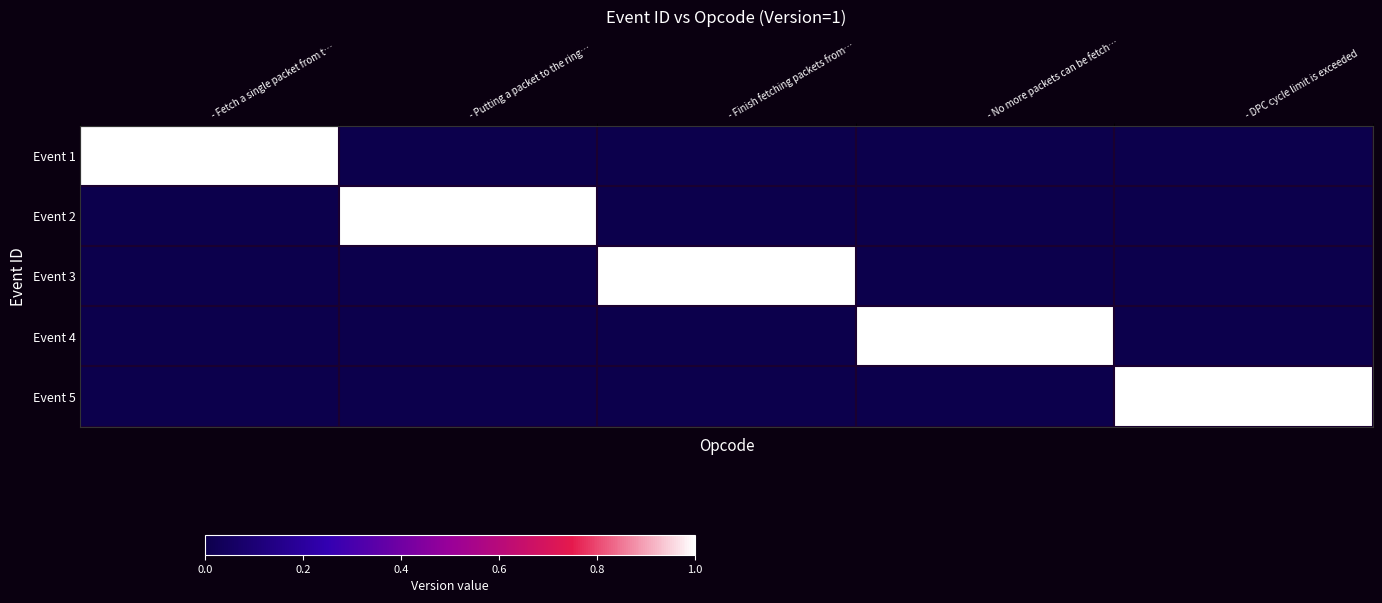

At - Fetch a single packet from t…, list the series in order from smallest to largest.

Event 2, Event 3, Event 4, Event 5, Event 1